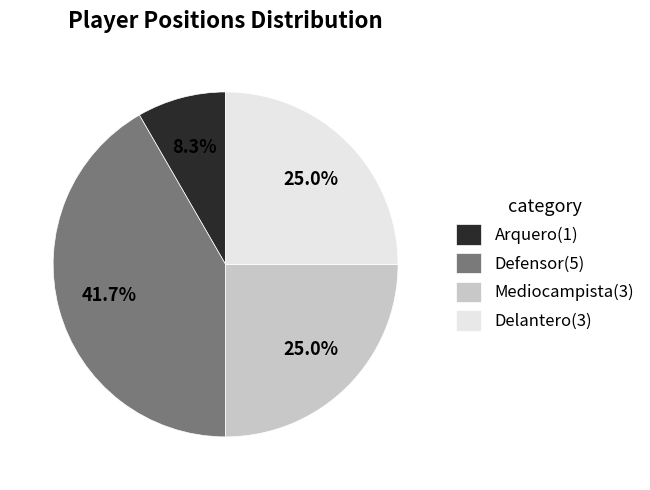

What is the ratio of the value at Arquero(1) to the value at Mediocampista(3)?

0.3